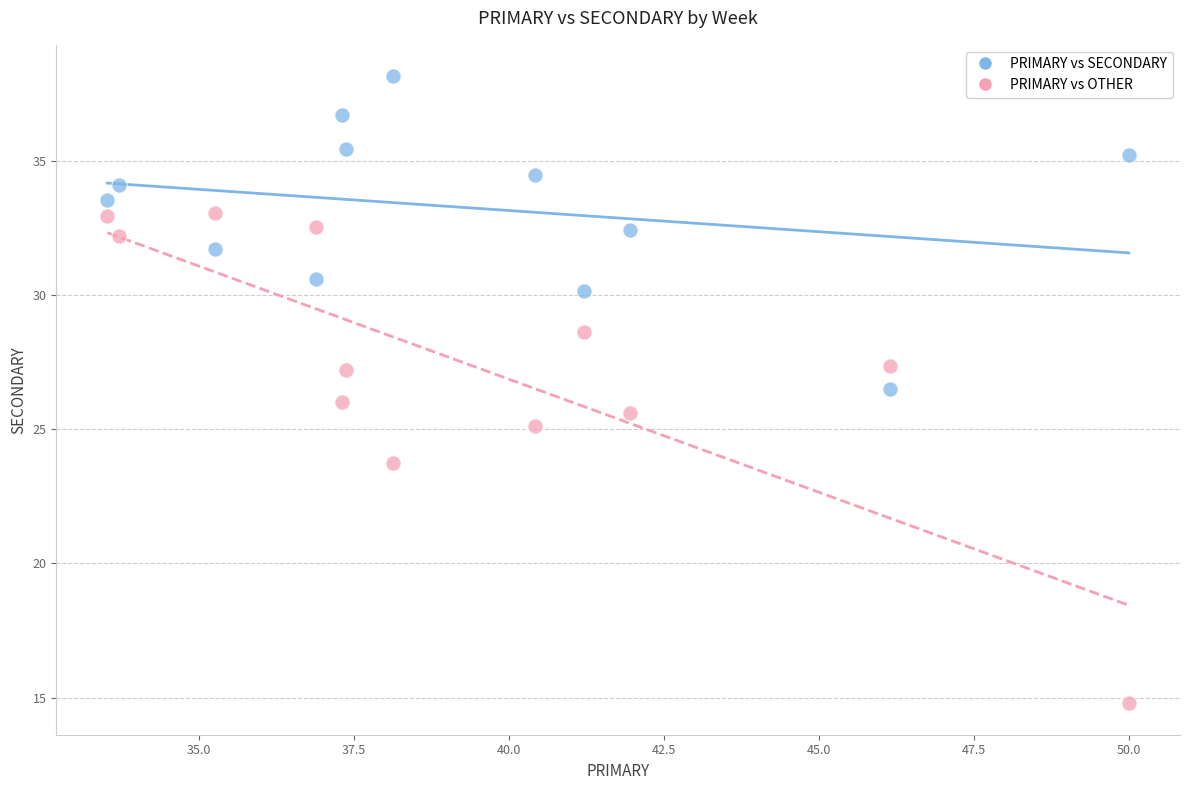

Across all data points, what is the range of Y values (max minus min)?

23.4